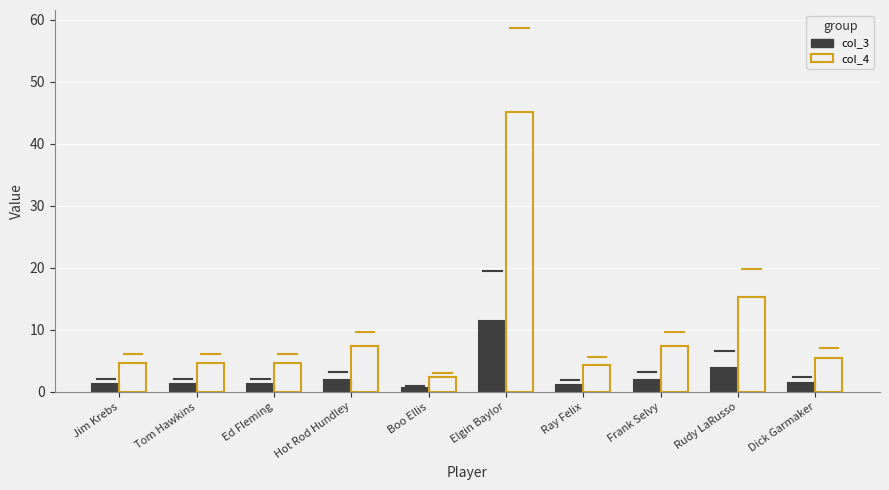

How many values in the col_4 series are below 5?

5